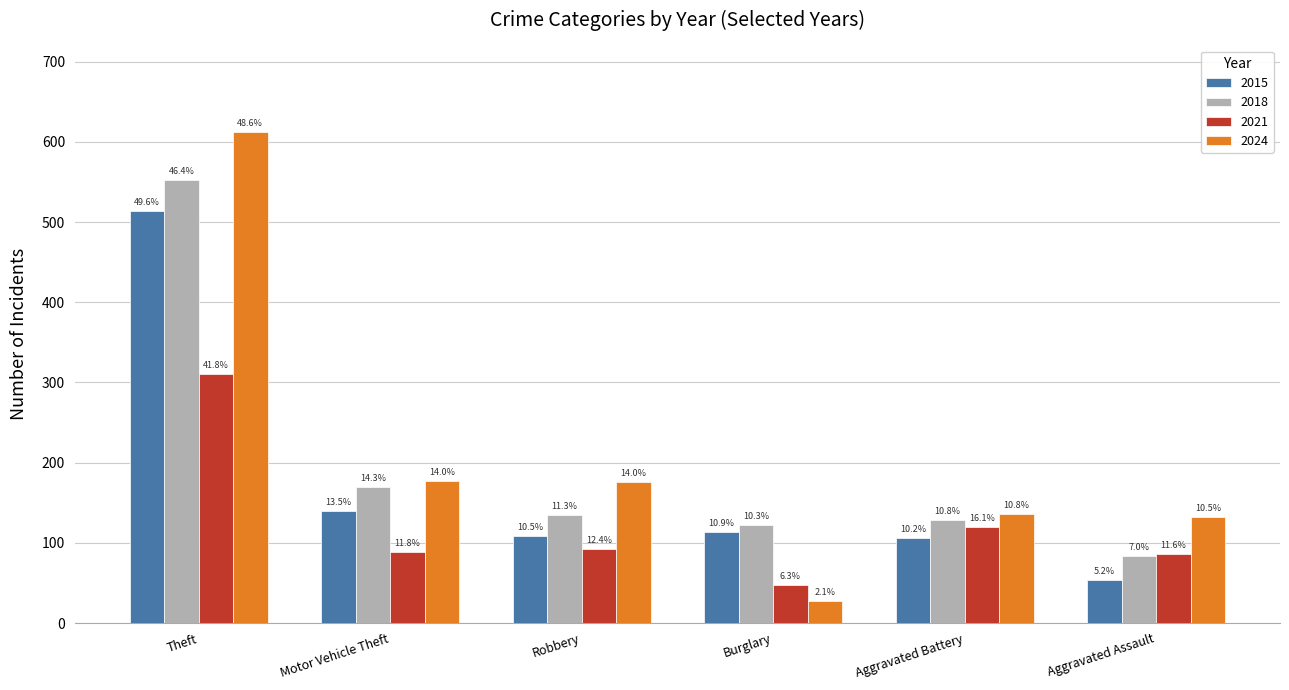

Are the bars grouped side by side (vs. stacked)?

Yes